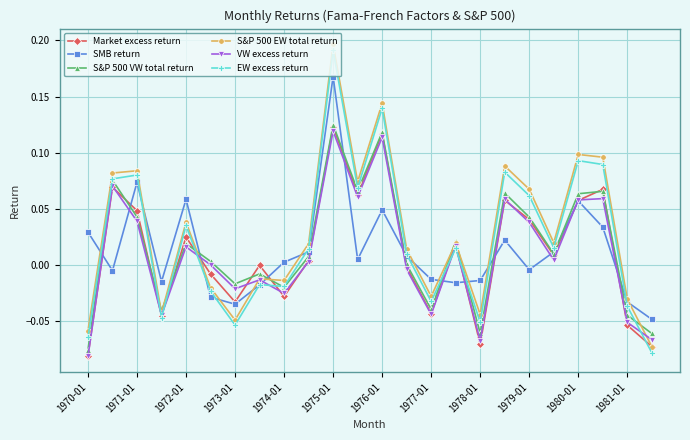

In Market excess return, how many points are lower than both neighbors (excluding endpoints)?

7